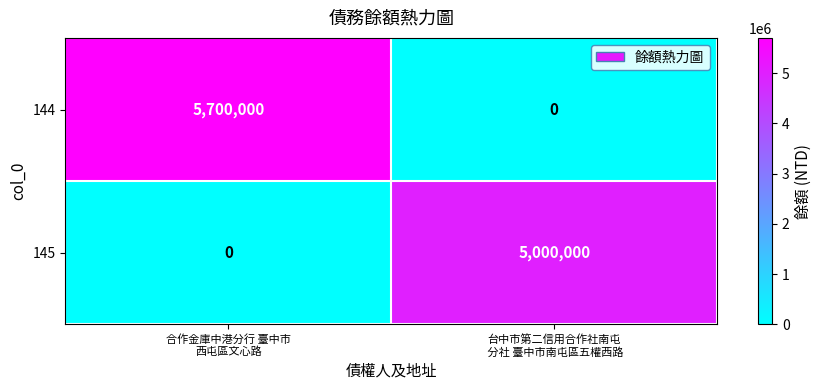

What is the greatest value displayed?

5700000